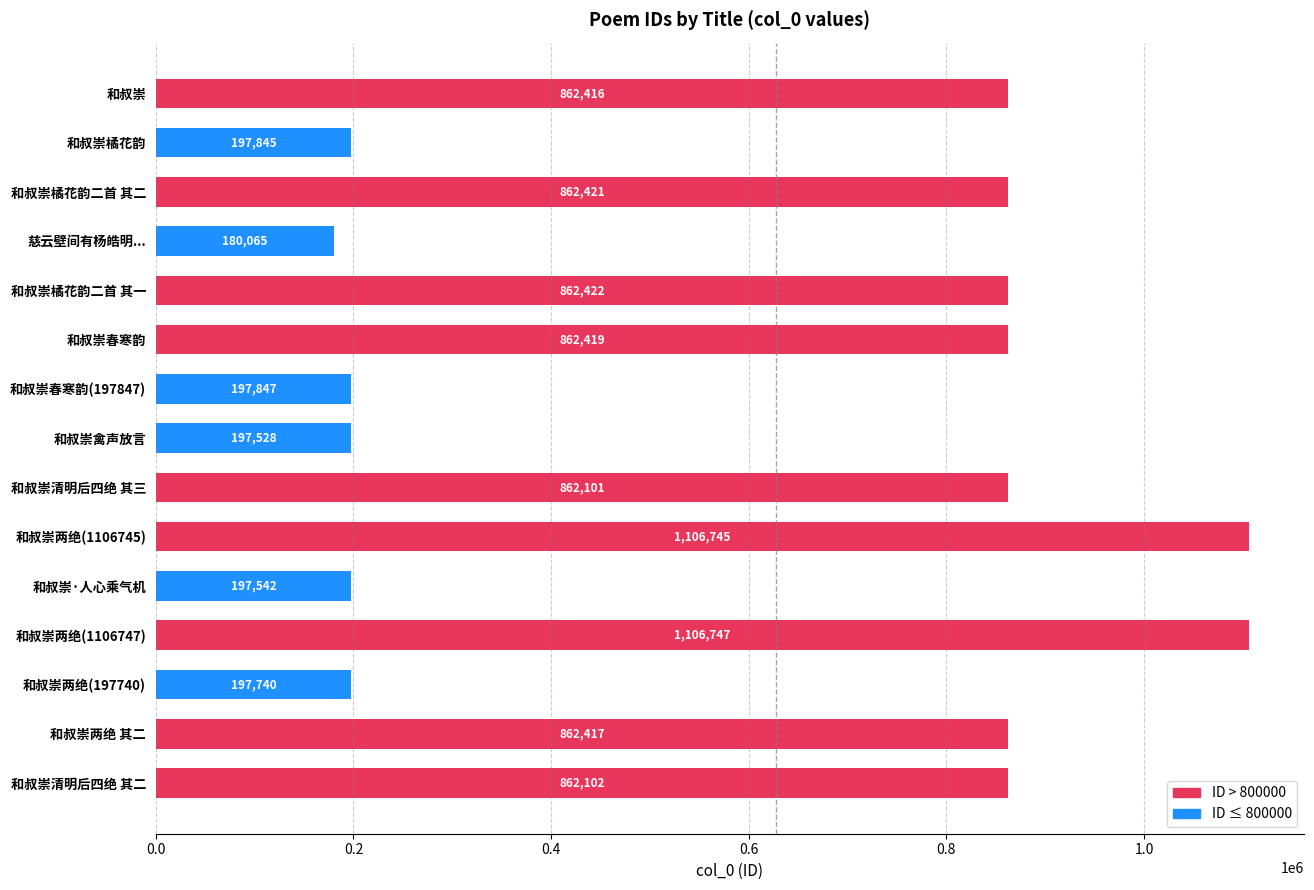

The chart shows a value of 862417 at 和叔崇两绝 其二. True or false?

True